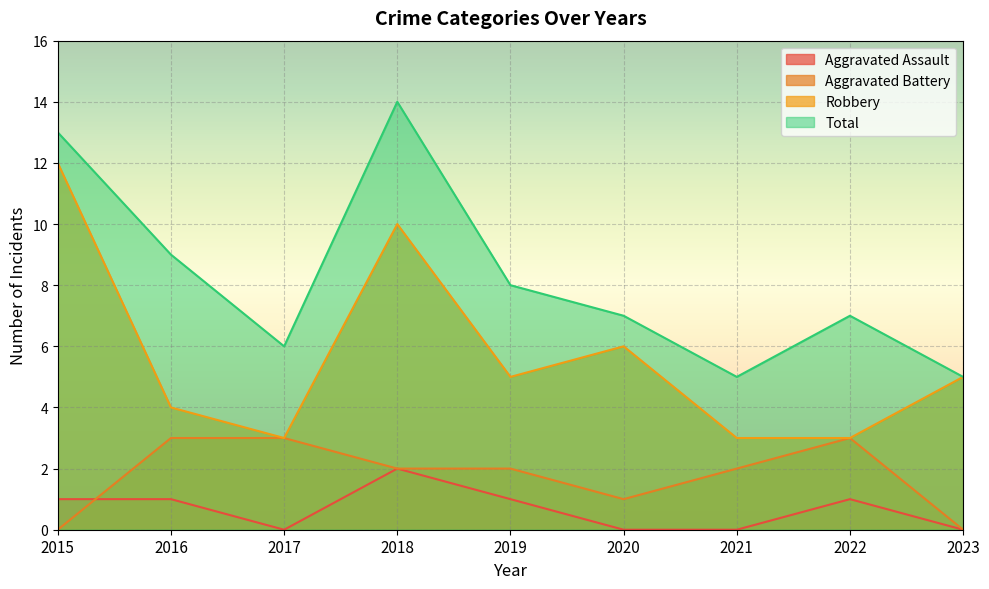

At which category is the sum across all series the highest?

2018